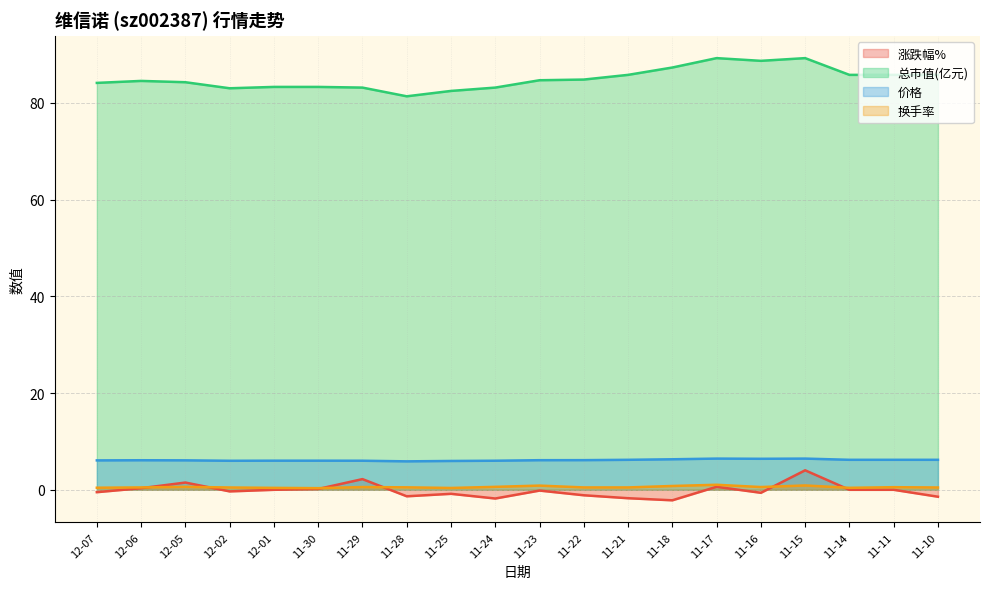

The 价格 series shows 2.0 at 11-25. True or false?

False